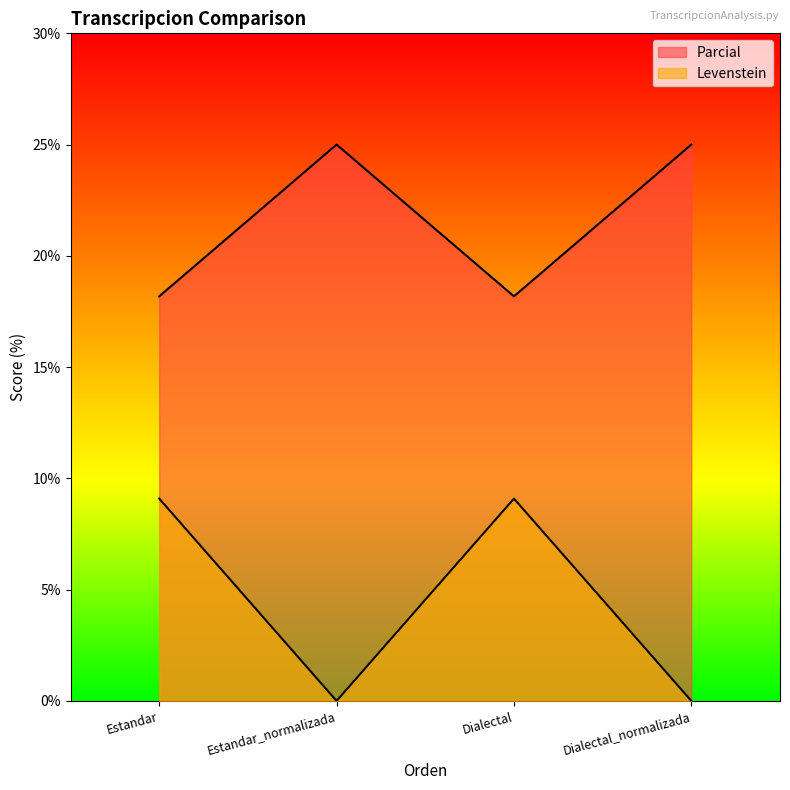

Is it true that Parcial equals 5.6 at Estandar_normalizada?

False